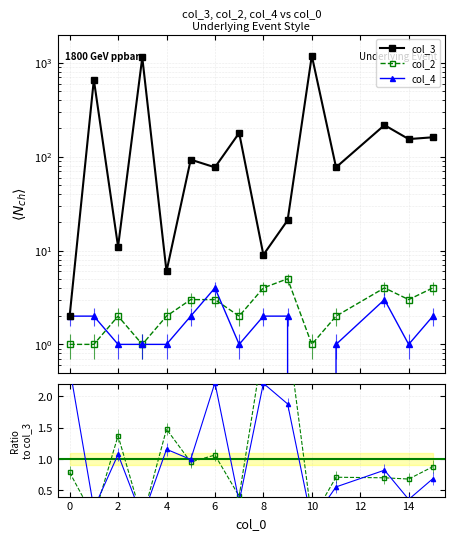

What is the value of the col_2/ref point at the 5th from the left?

1.5